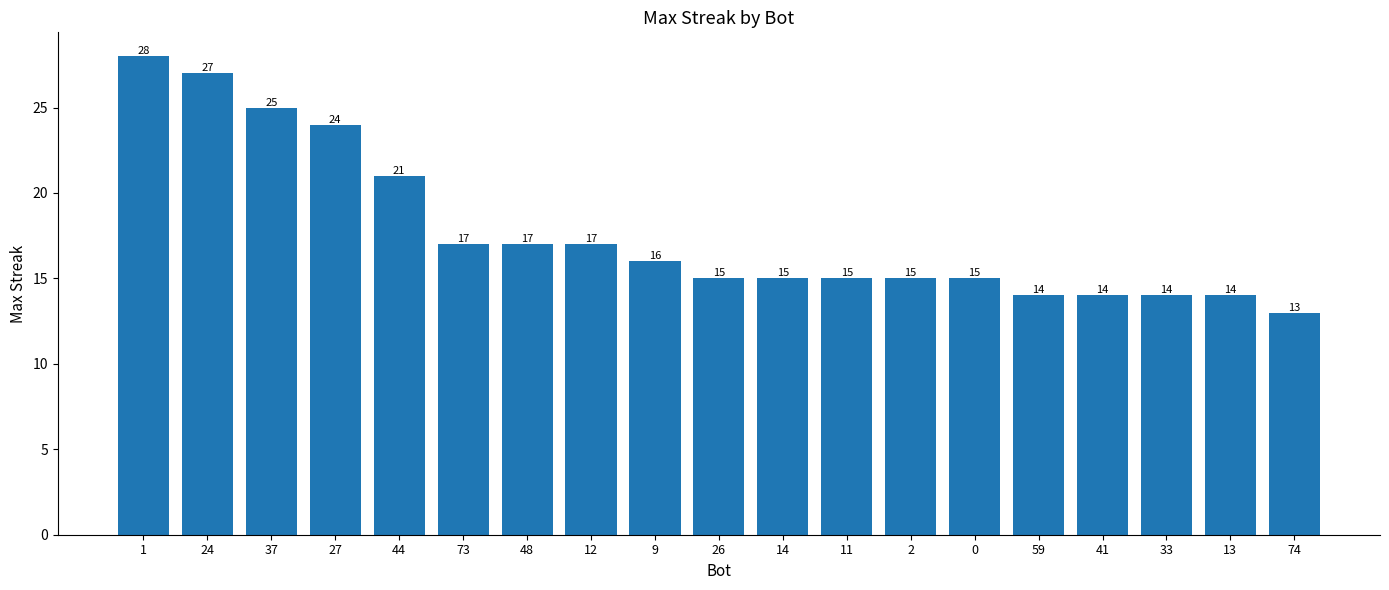

What is the difference between the maximum and minimum values?

15